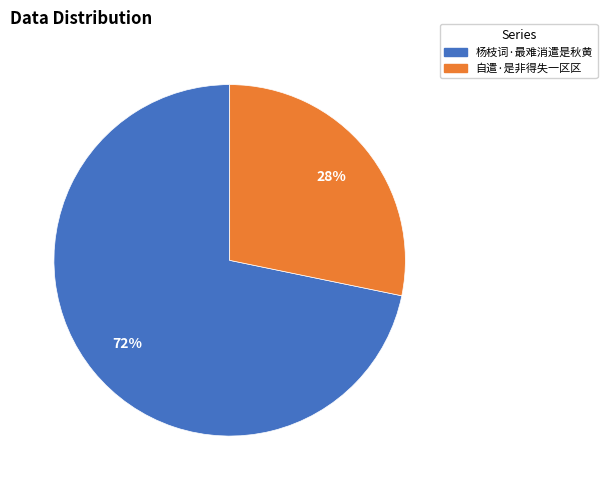

Count the number of slices in the pie.

2